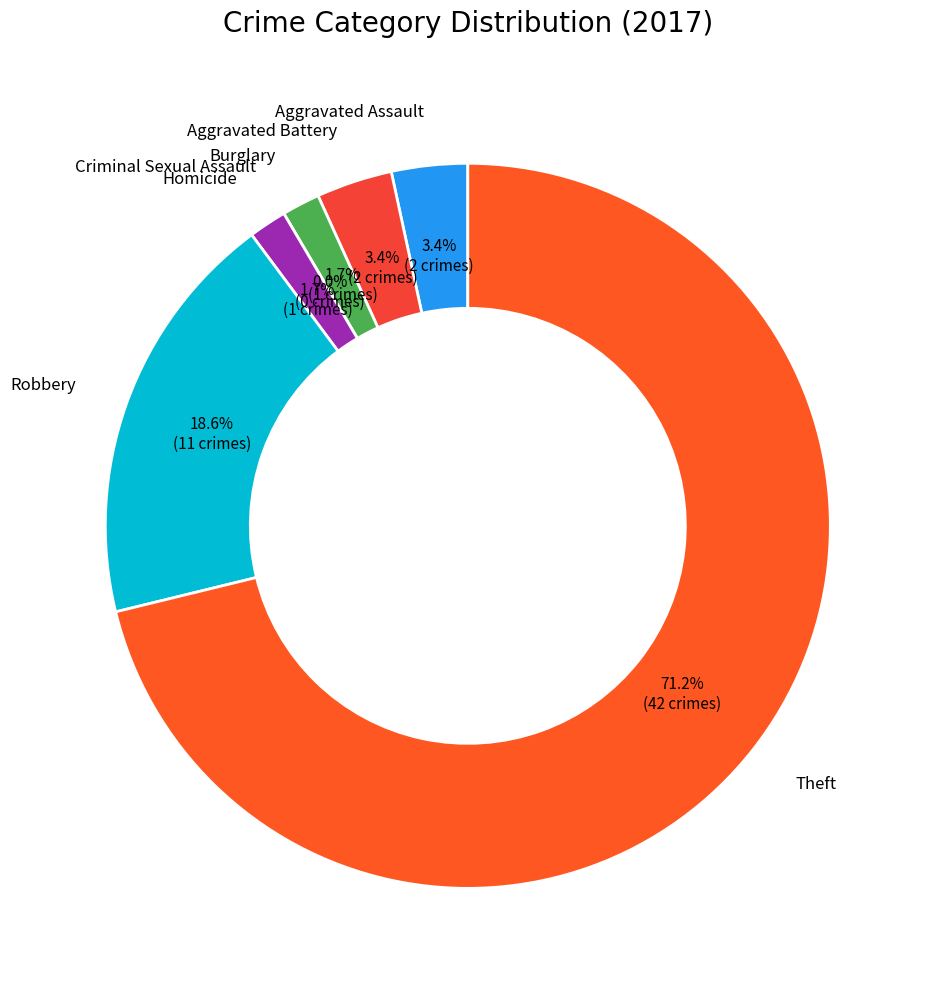

What percentage is the Aggravated Assault slice, to the nearest percent?

3%